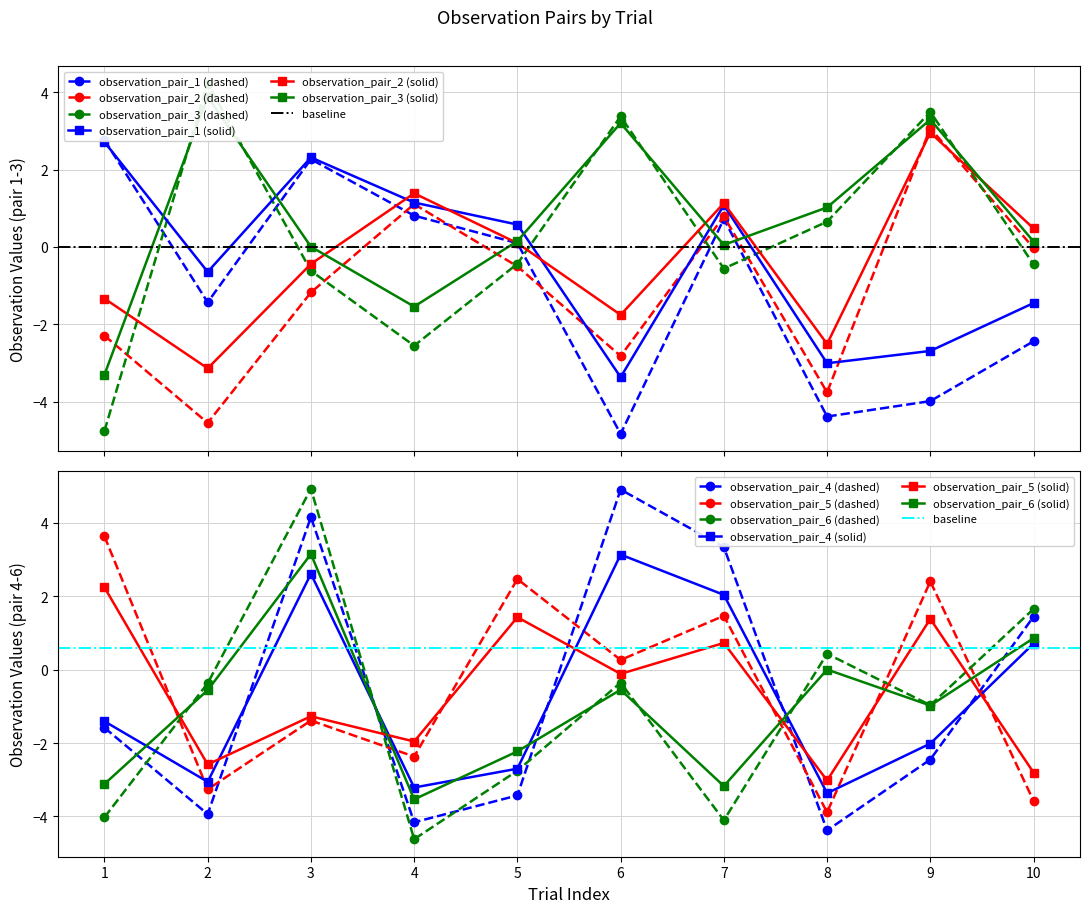

At 6, list the series in order from largest to smallest.

observation_pair_4, observation_pair_3, observation_pair_5, observation_pair_6, observation_pair_2, observation_pair_1